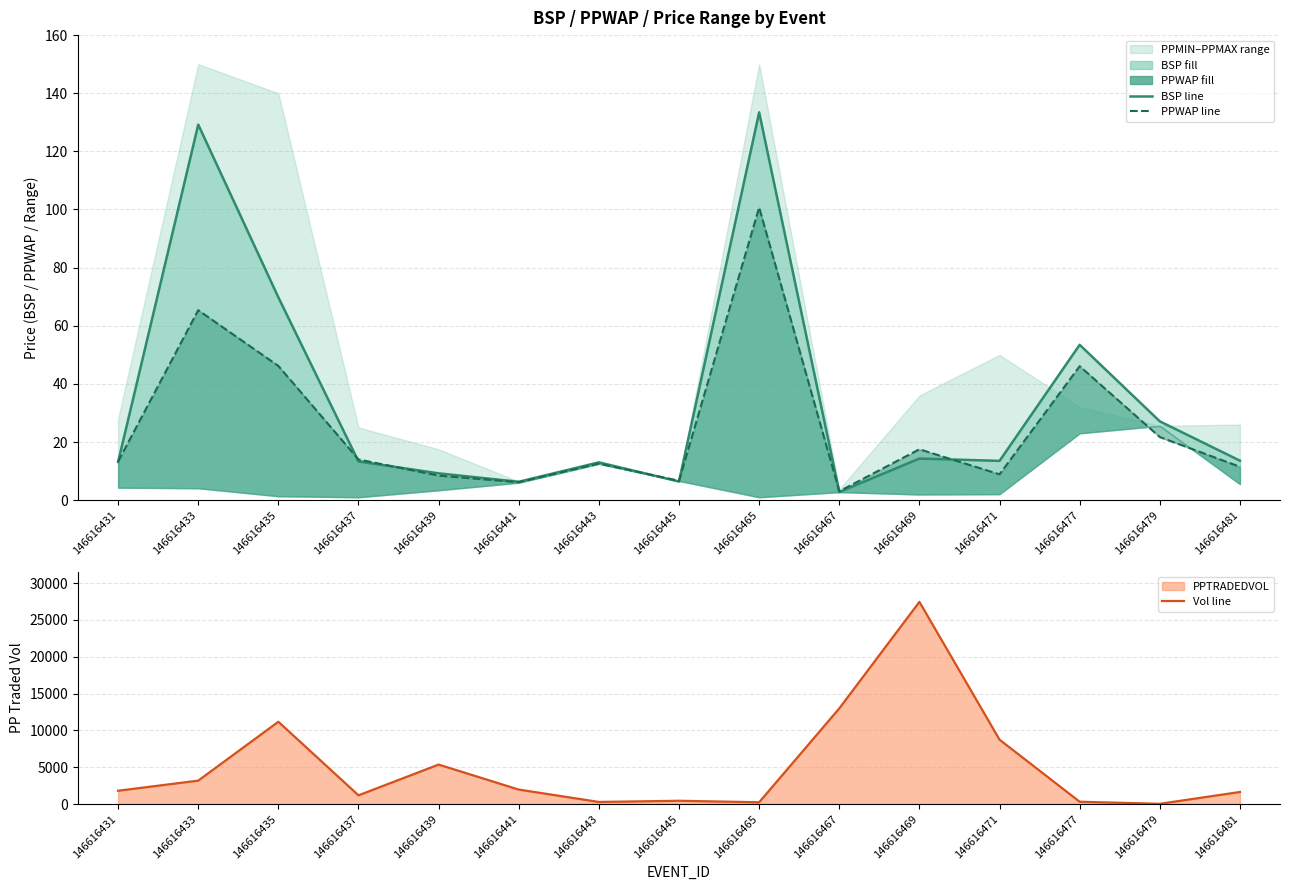

Rank the series by their maximum value, from lowest to highest.

PPWAP line, BSP line, Vol line